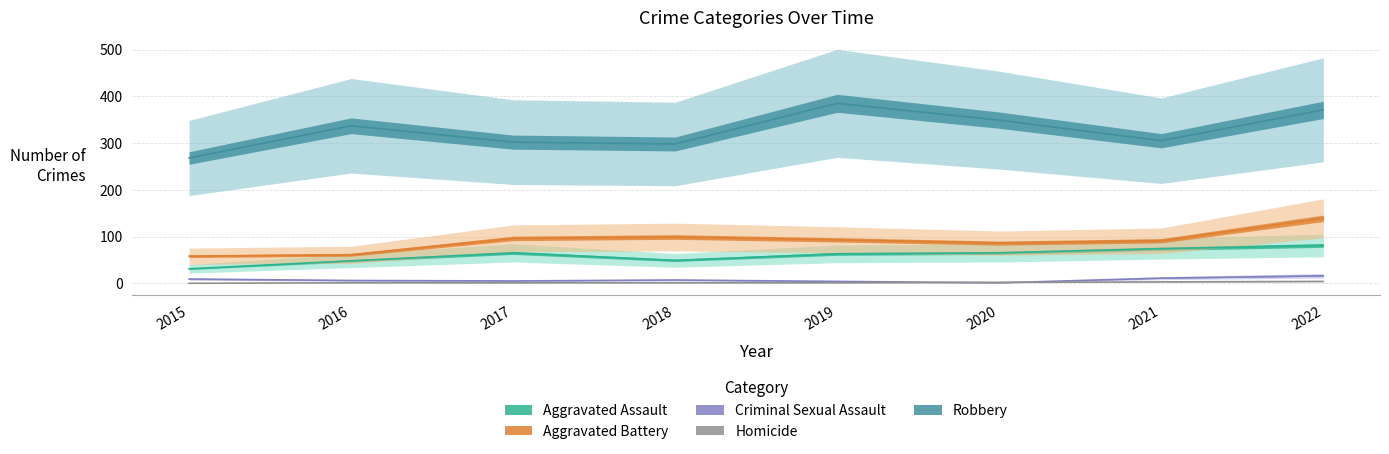

What is the value of the Robbery point at the 1st from the left?

268